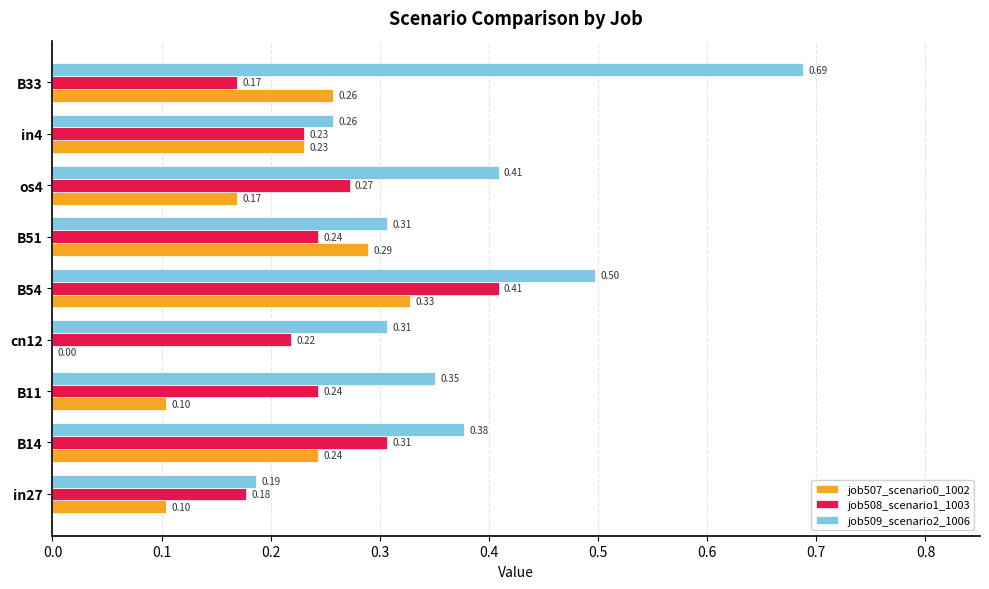

Which series changed the most between os4 and B33?

job509_scenario2_1006